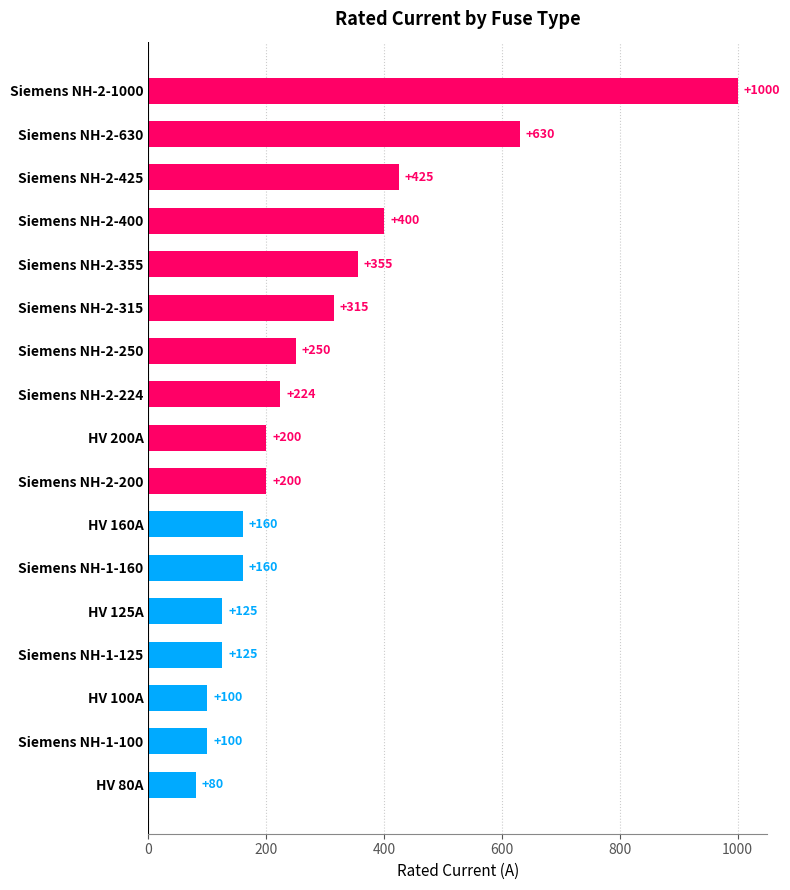

Is it true that the value at Siemens NH-2-250 is 250?

True